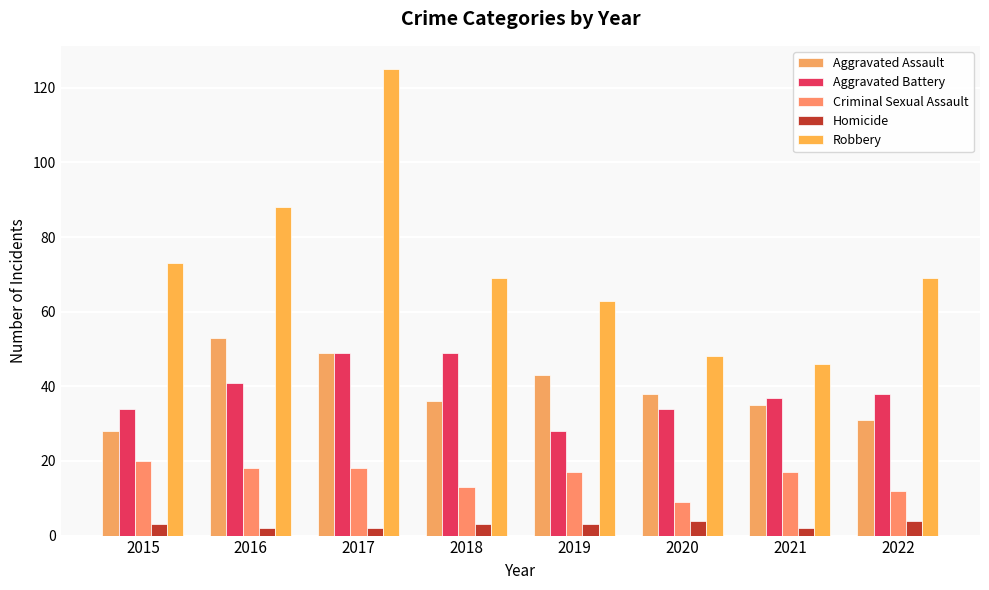

What is the difference between the highest and lowest values at 2020?

44